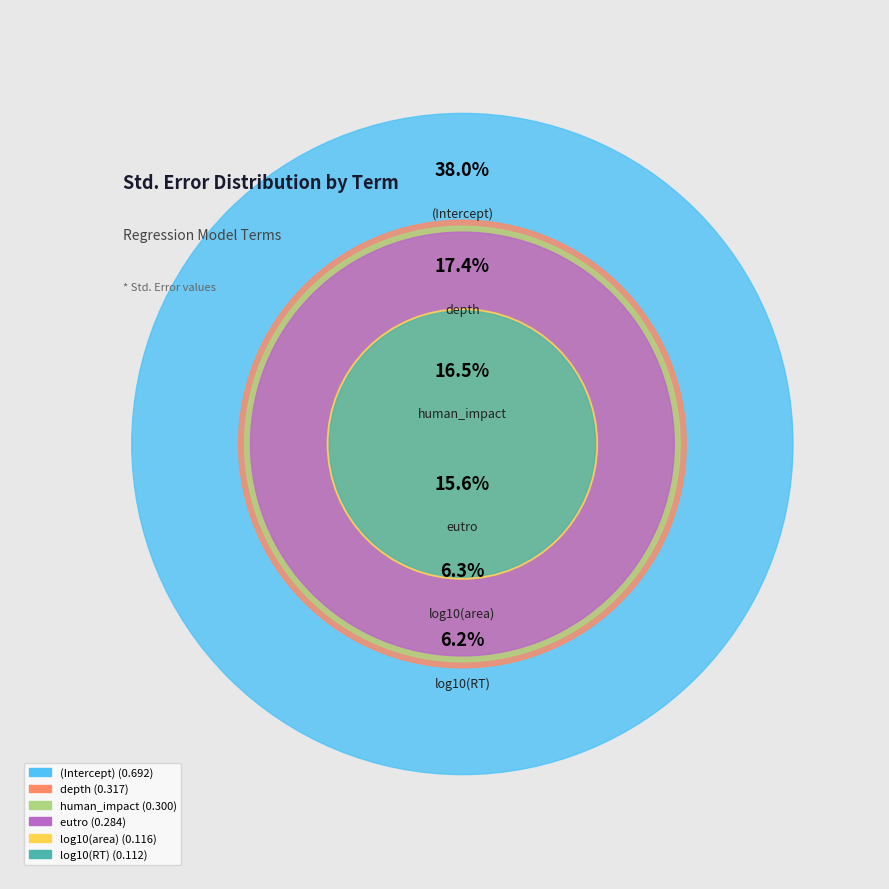

What is the total percentage of log10(area) and eutro?

22.0%